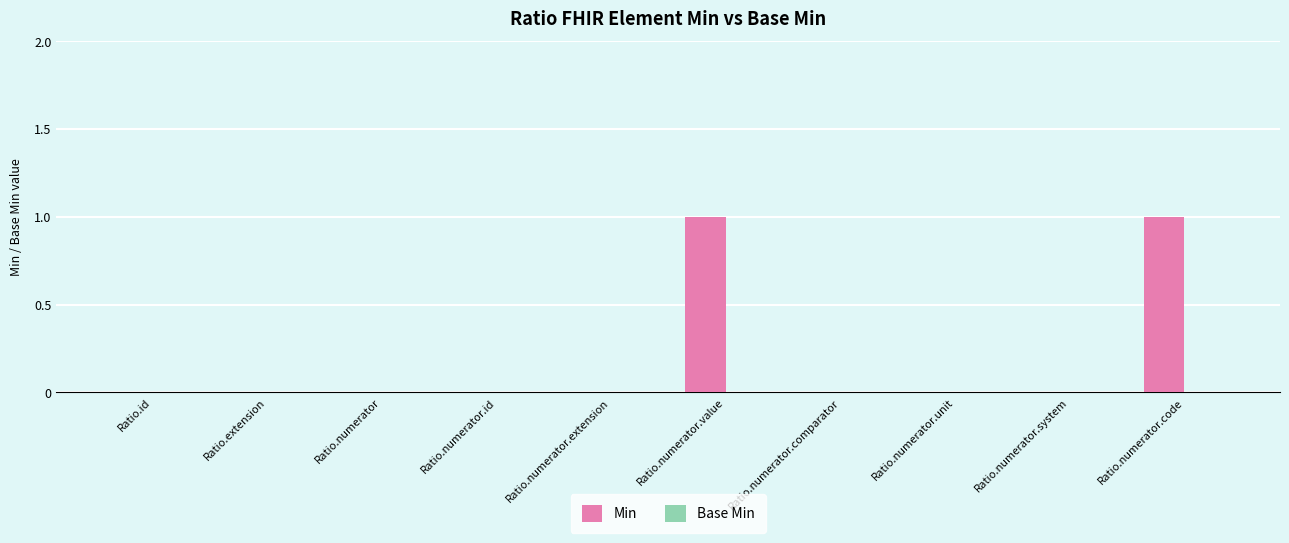

The chart shows a value of 0 at Ratio.numerator.extension. True or false?

True